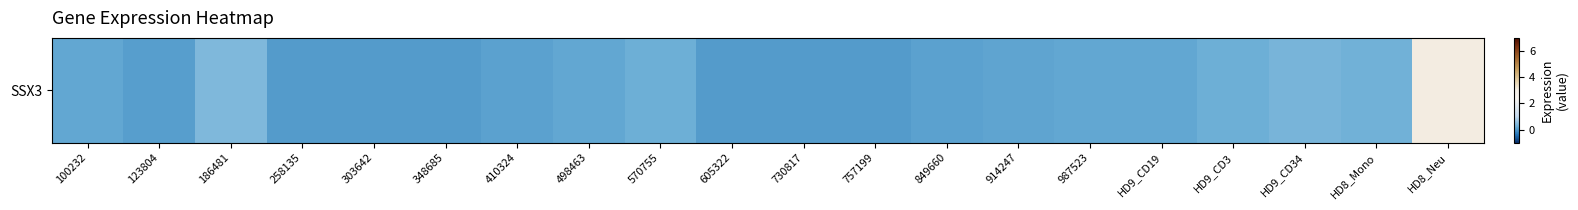

Reading right to left, what are all the values shown in this chart?

HD8_Neu=3.1	HD8_Mono=0.3	HD9_CD34=0.3	HD9_CD3=0.2	HD9_CD19=0.1	987523=0.1	914247=0.1	849660=0.1	757199=0.0	730817=0.0	605322=0.0	570755=0.2	498463=0.1	410324=0.1	348685=0.0	303642=0.0	258135=0.0	186481=0.4	123804=0.1	100232=0.1